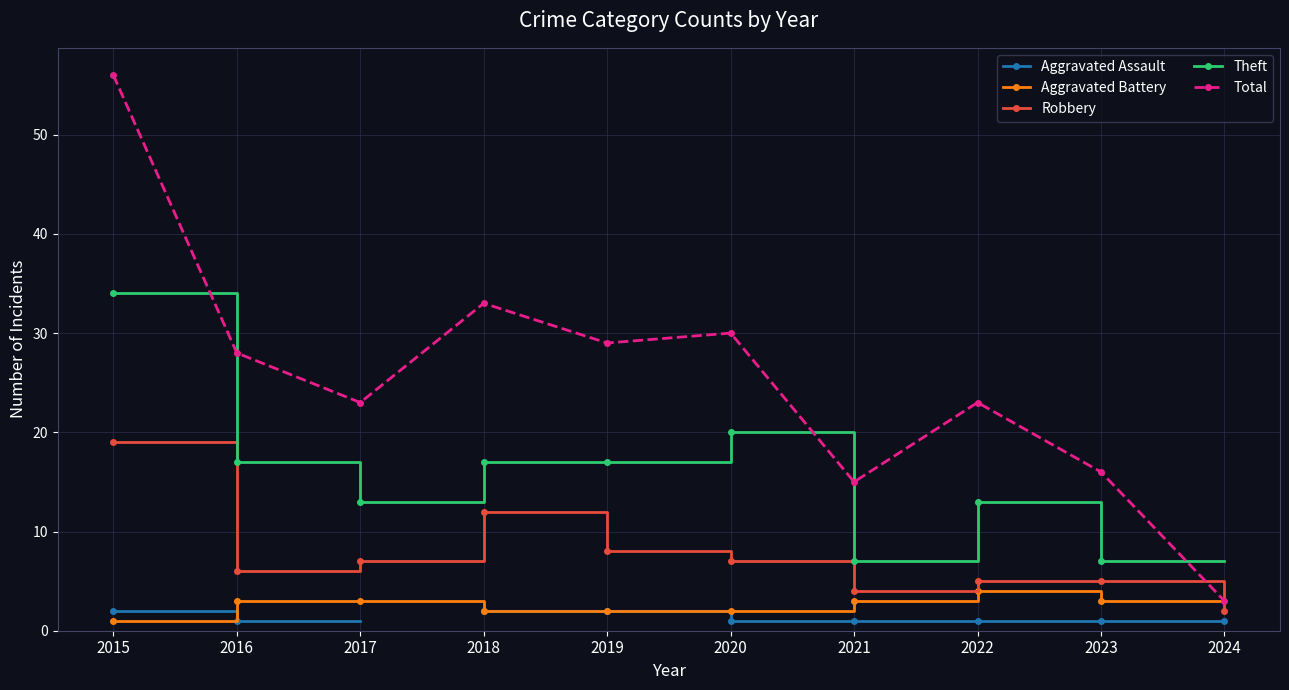

Is it true that Robbery equals 10.0 at 2015?

False